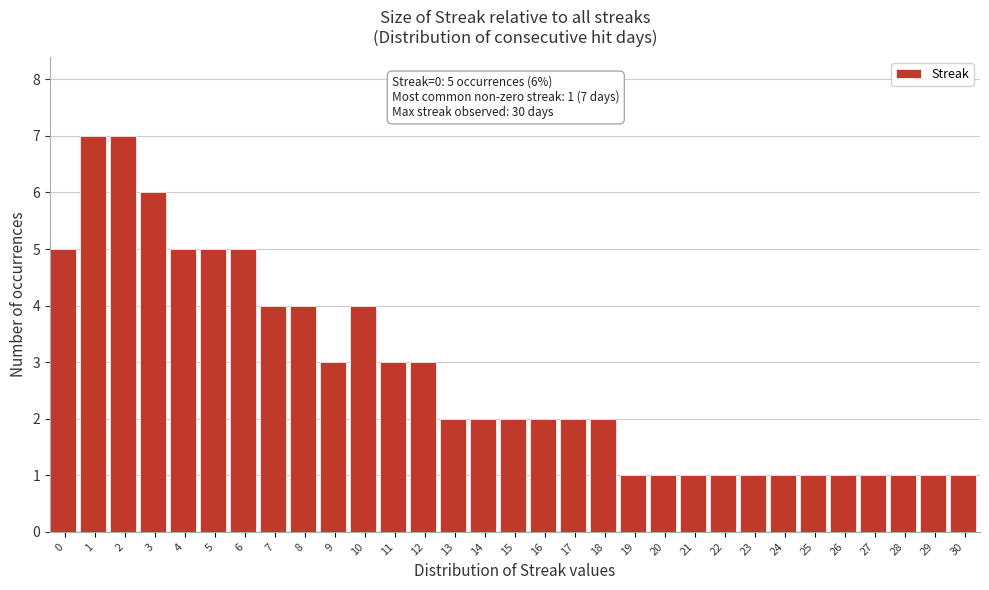

What is the value of the 8th bar from the left?

4